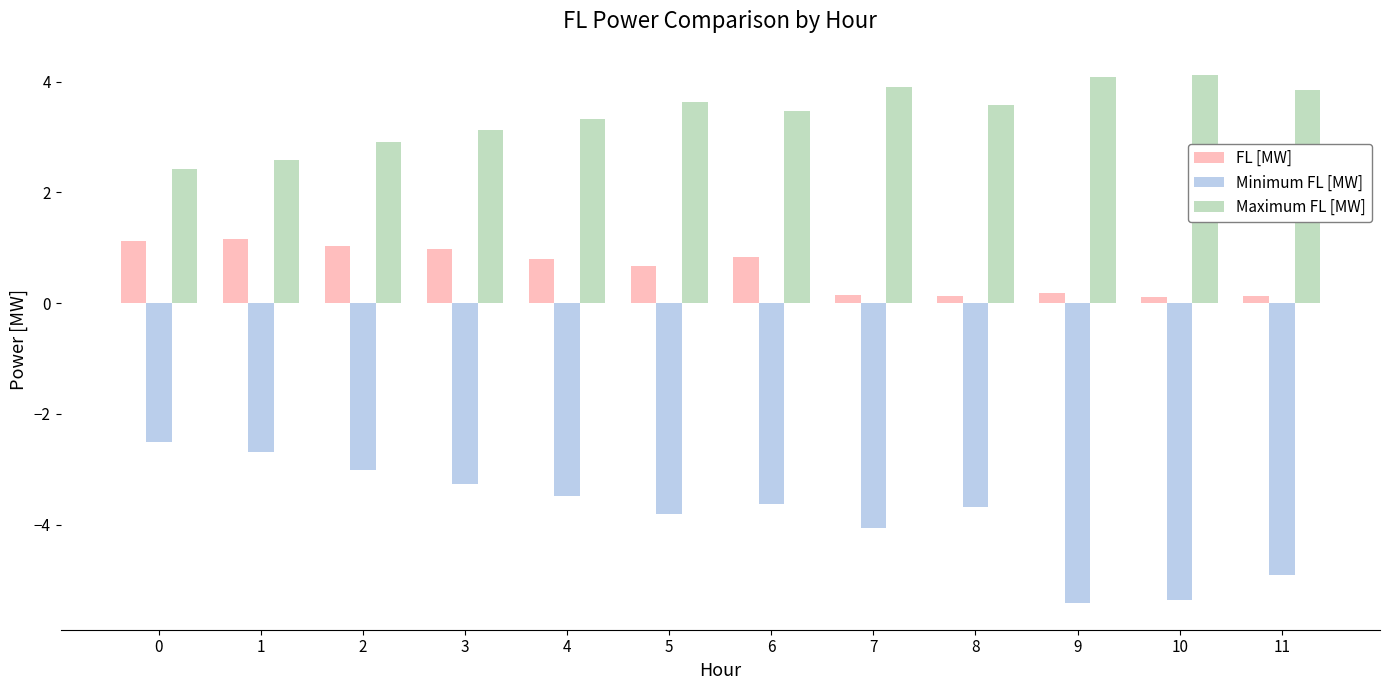

What is the value of the Maximum FL [MW] bar at the 12th from the left?

3.9